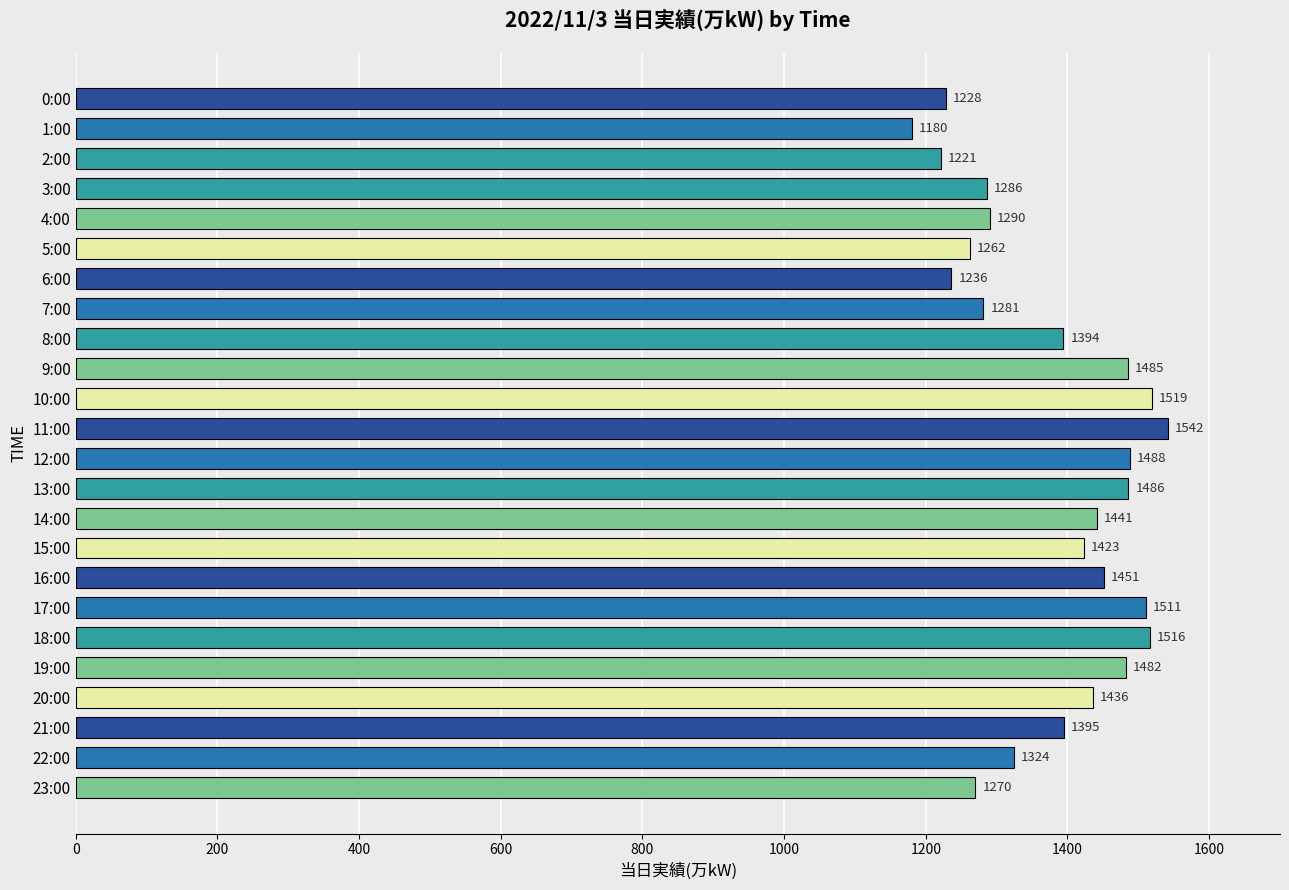

What is the greatest value displayed?

1542